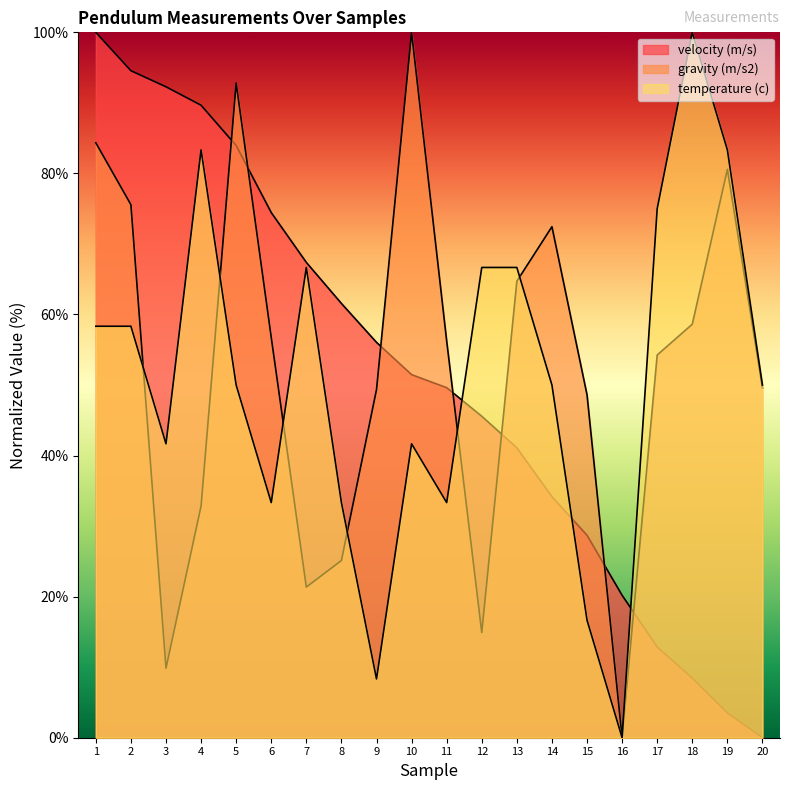

Reading right to left, what are all the values shown in this chart?

velocity (m/s): 0.0	3.5	8.5	12.9	20.2	28.7	34.2	41.1	45.6	49.6	51.5	56.0	61.6	67.4	74.4	84.0	89.7	92.3	94.6	100.0
gravity (m/s2): 49.6	80.6	58.6	54.3	0.0	48.6	72.4	64.7	14.9	56.2	100.0	49.4	25.1	21.4	56.7	92.8	32.9	9.9	75.6	84.3
temperature (c): 50.0	83.3	100.0	75.0	0.0	16.7	50.0	66.7	66.7	33.3	41.7	8.3	33.3	66.7	33.3	50.0	83.3	41.7	58.3	58.3